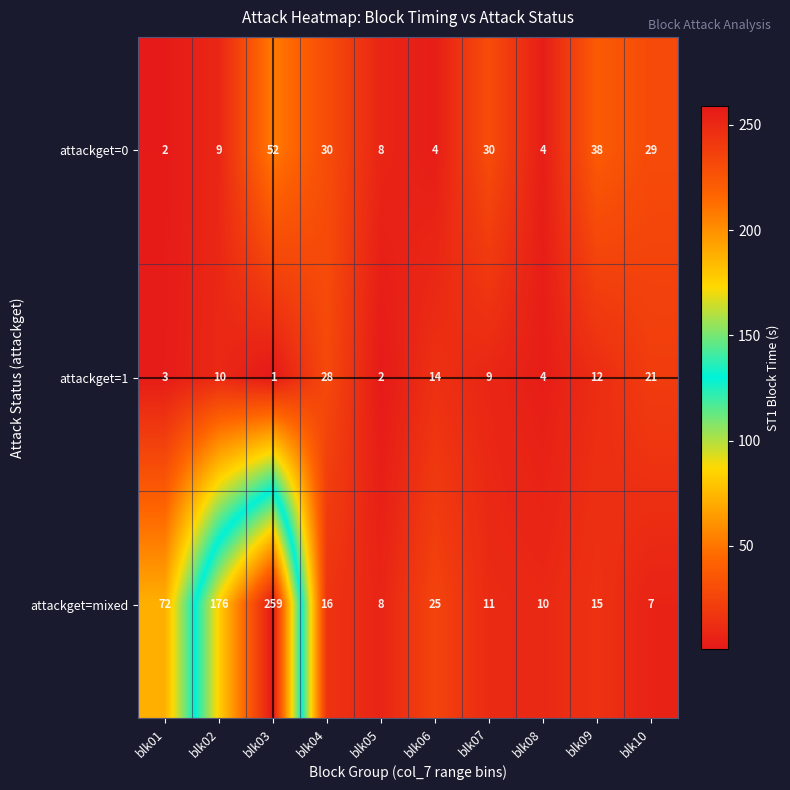

List the labels in order of attackget=mixed value, smallest first.

blk10, blk05, blk08, blk07, blk09, blk04, blk06, blk01, blk02, blk03